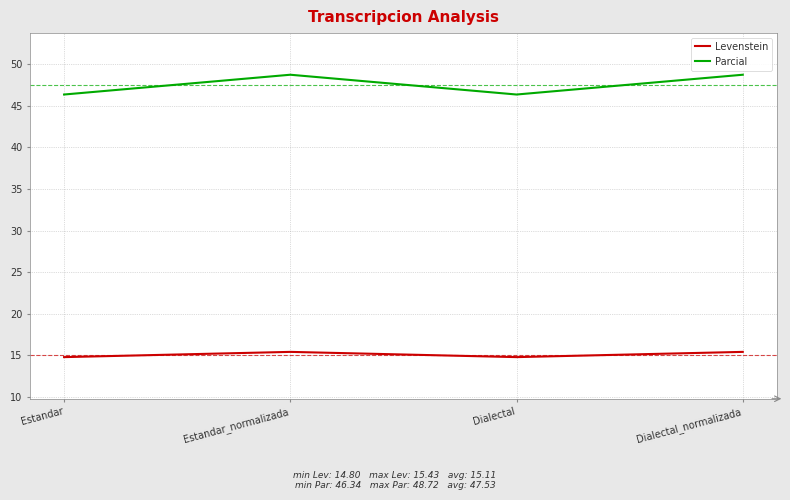

What position from the left is Estandar_normalizada?

2